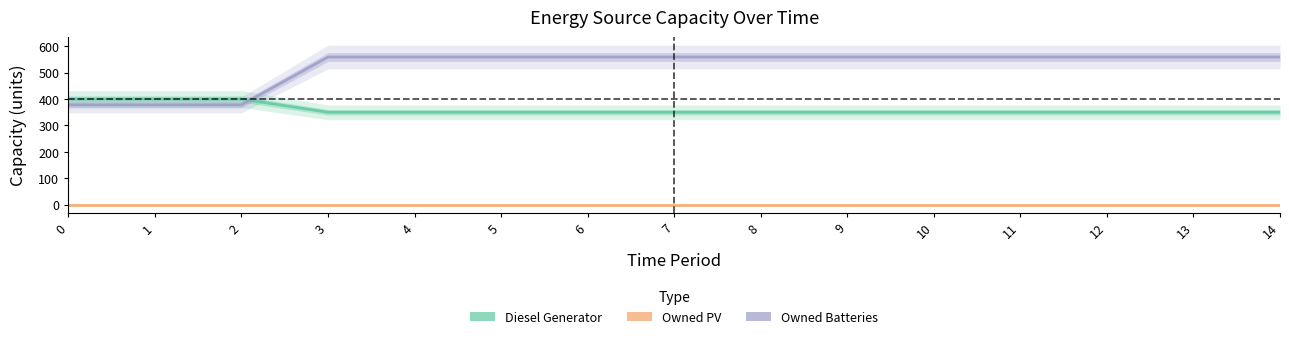

How many data points in Owned Batteries are less than 559?

3